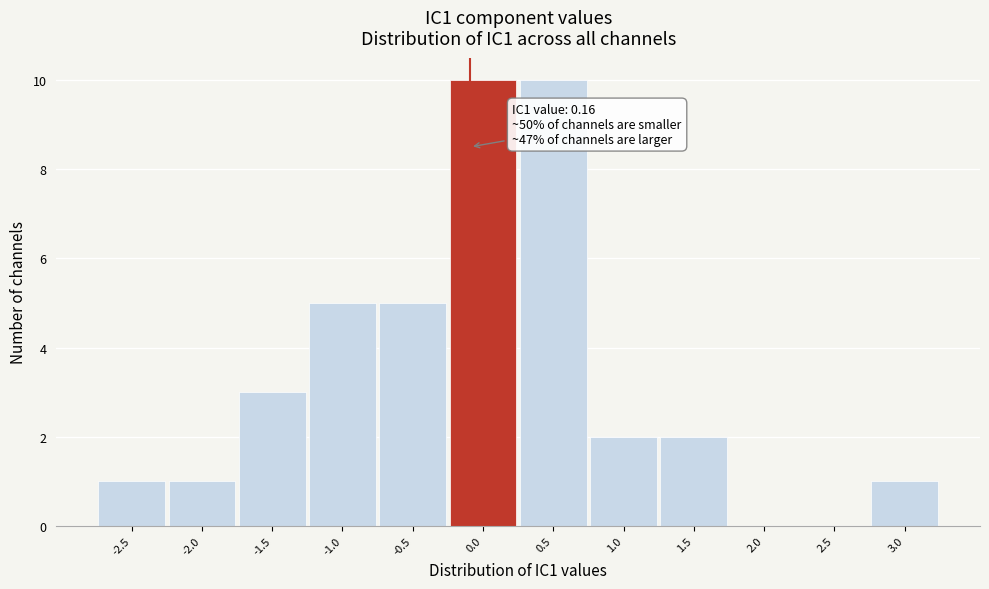

Reading right to left, what are all the values shown in this chart?

3.0=1	2.5=0	2.0=0	1.5=2	1.0=2	0.5=10	0.0=10	-0.5=5	-1.0=5	-1.5=3	-2.0=1	-2.5=1